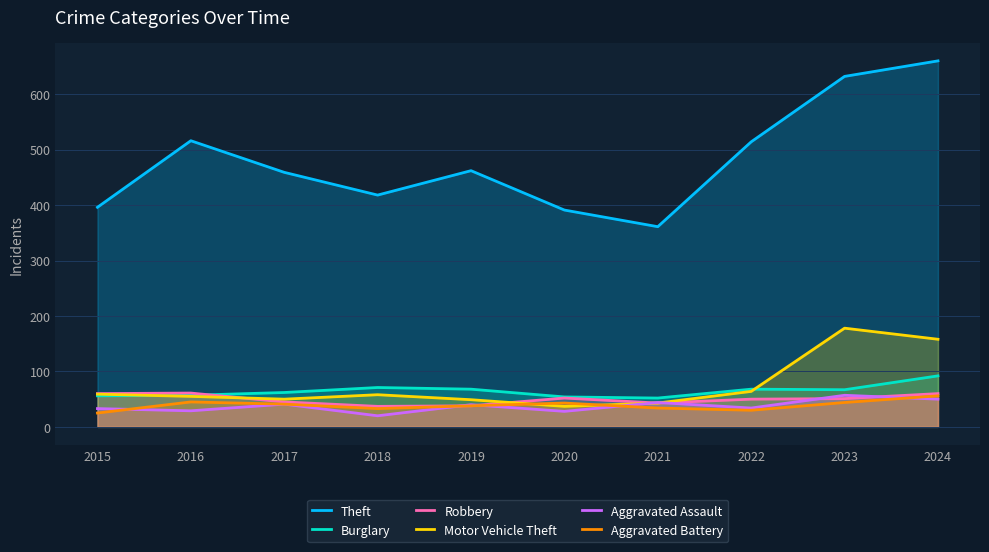

How many values in the Aggravated Battery series exceed 41?

4